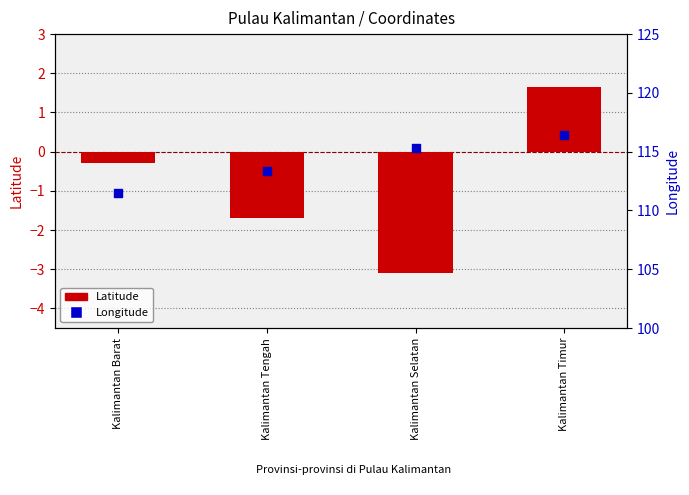

Which series contains the highest Y value?

Longitude